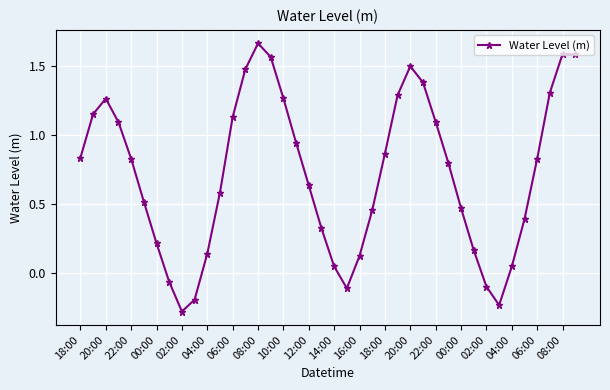

What is the difference between the maximum and second lowest values?

1.9